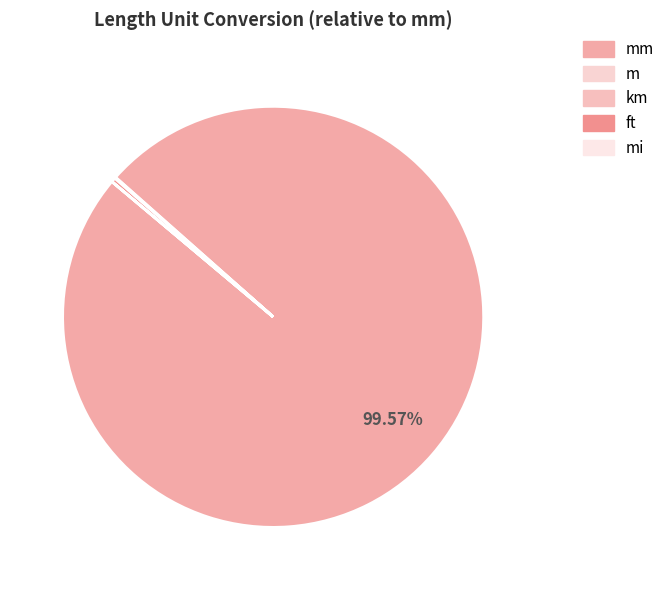

What percentage is NOT represented by km?

100.0%